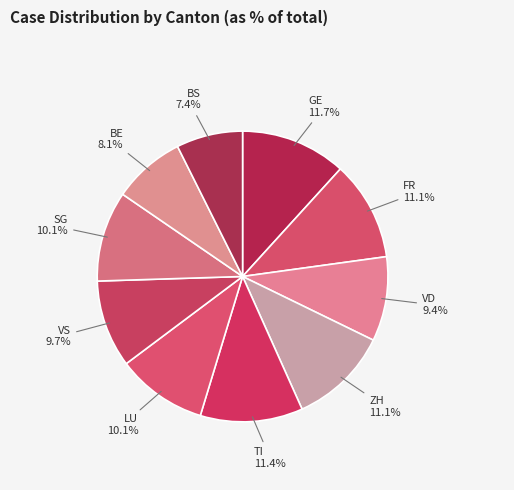

What is the smallest slice in the pie chart?

BS